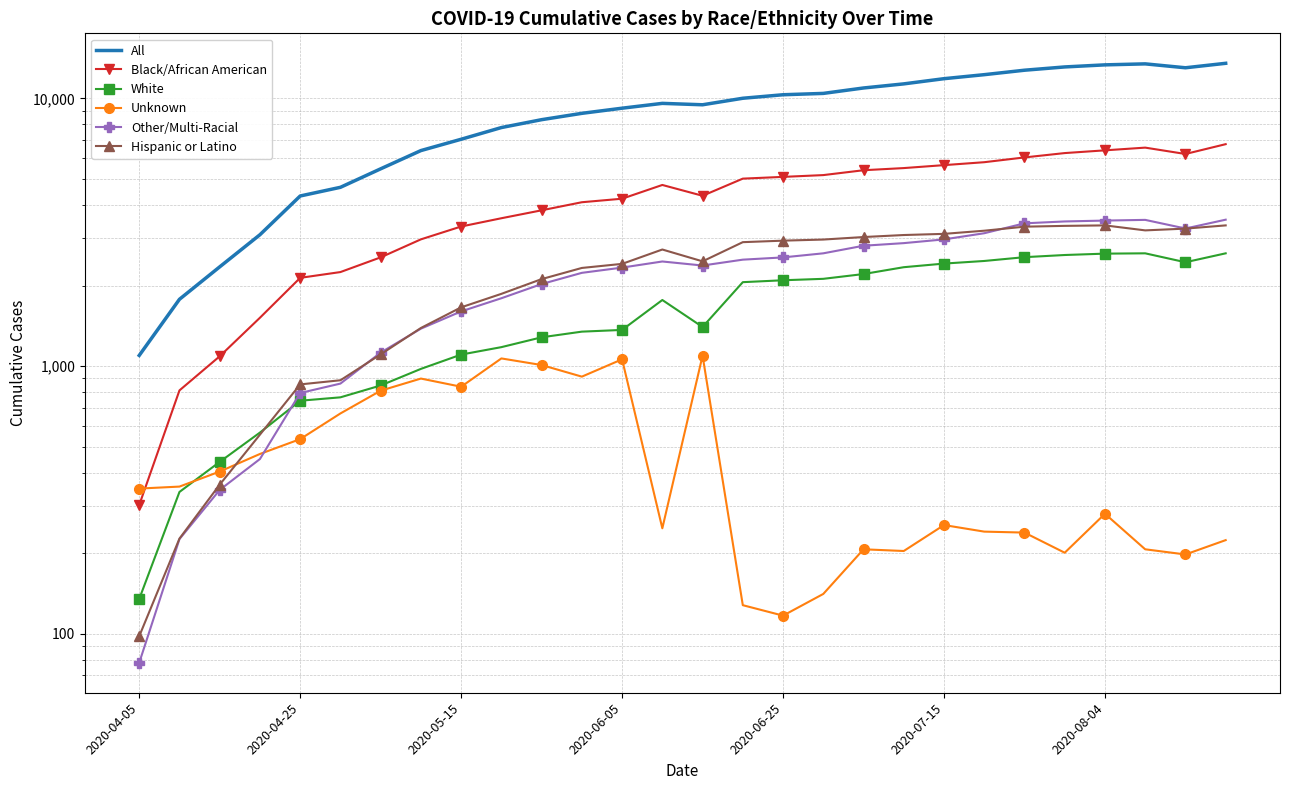

What position from the left is 2020-06-25?

17